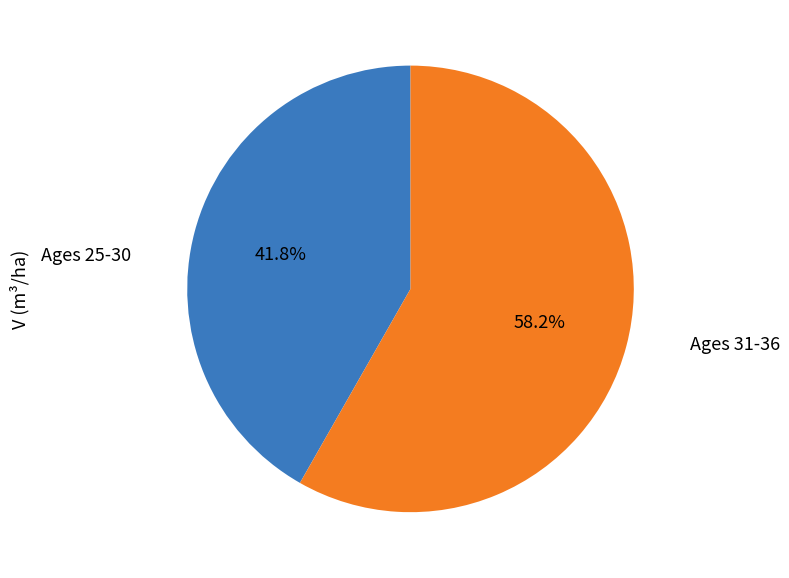

Is there a majority slice in this chart?

Yes